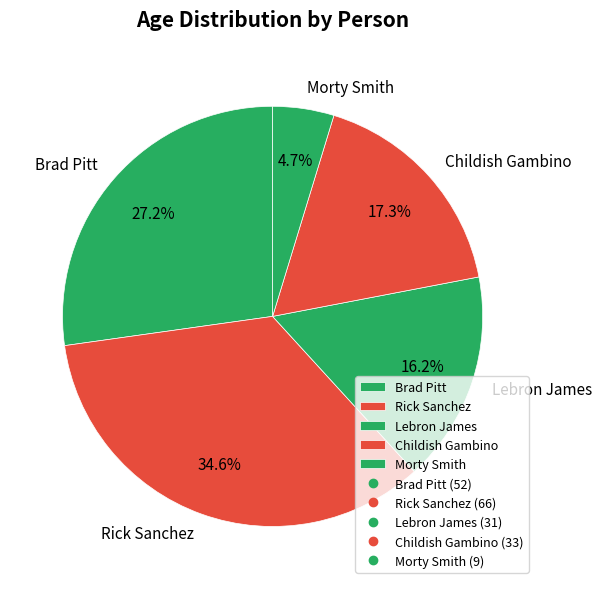

Approximately how many times larger is the value at Morty Smith compared to Childish Gambino?

0.3